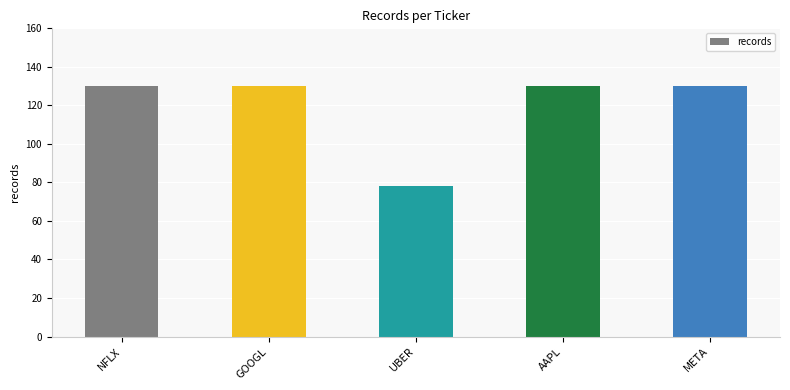

What is the value of the 1st bar from the left?

130